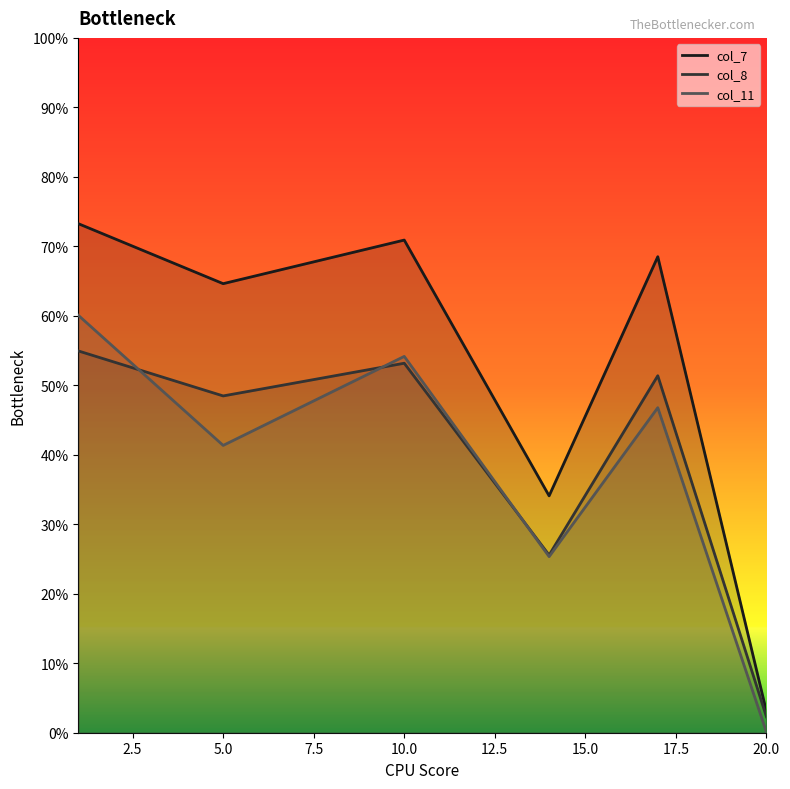

True or false: col_7 and col_8 intersect in this chart.

False